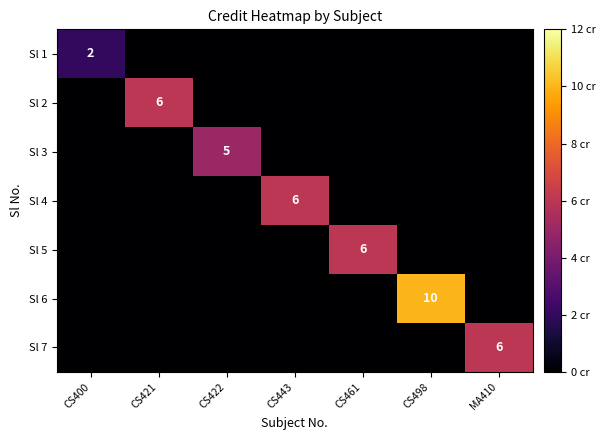

How many Sl 6 values are between 0 and 1?

6